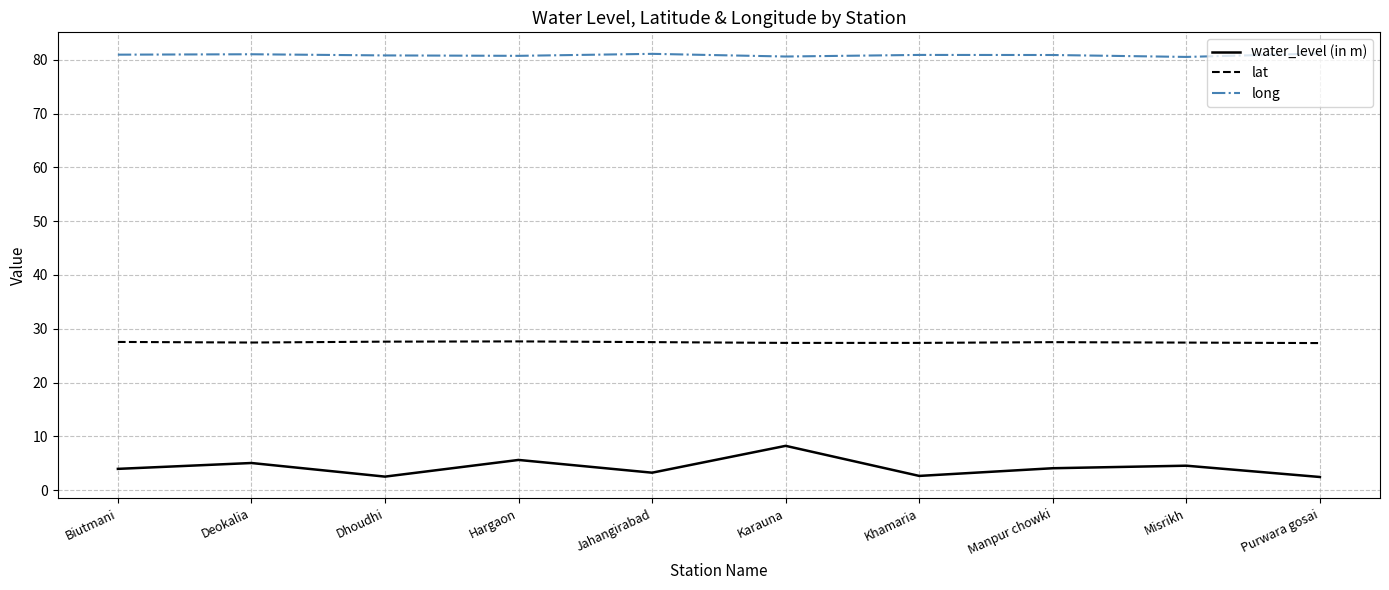

True or false: long and water_level (in m) intersect in this chart.

False